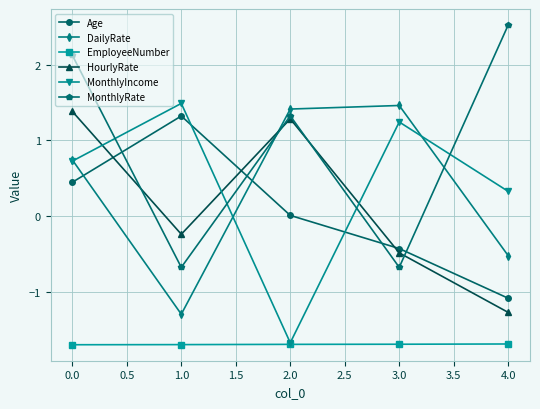

Which series has the largest total across all categories?

MonthlyRate